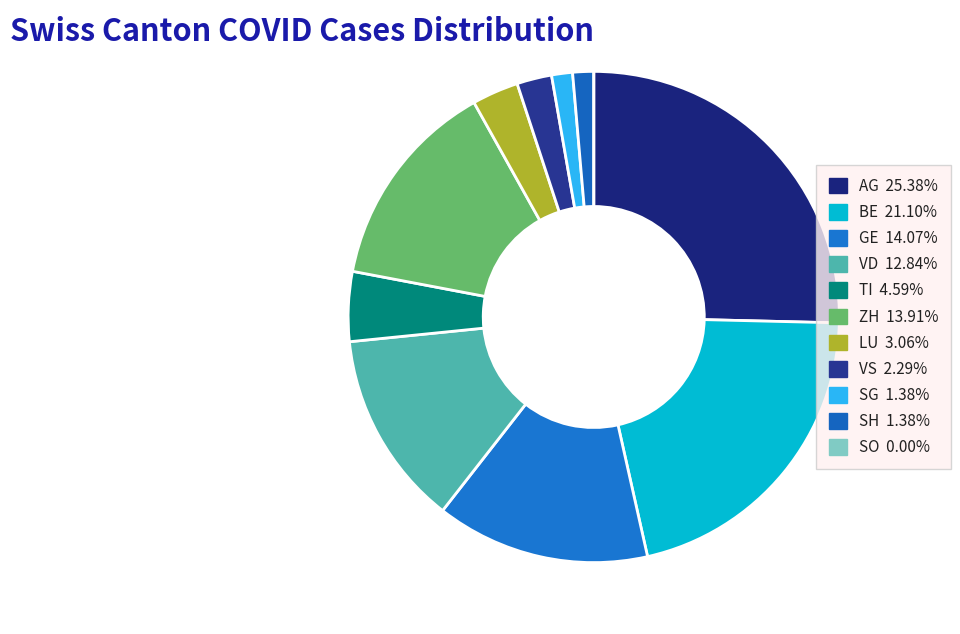

What percentage is NOT represented by BE?

78.9%